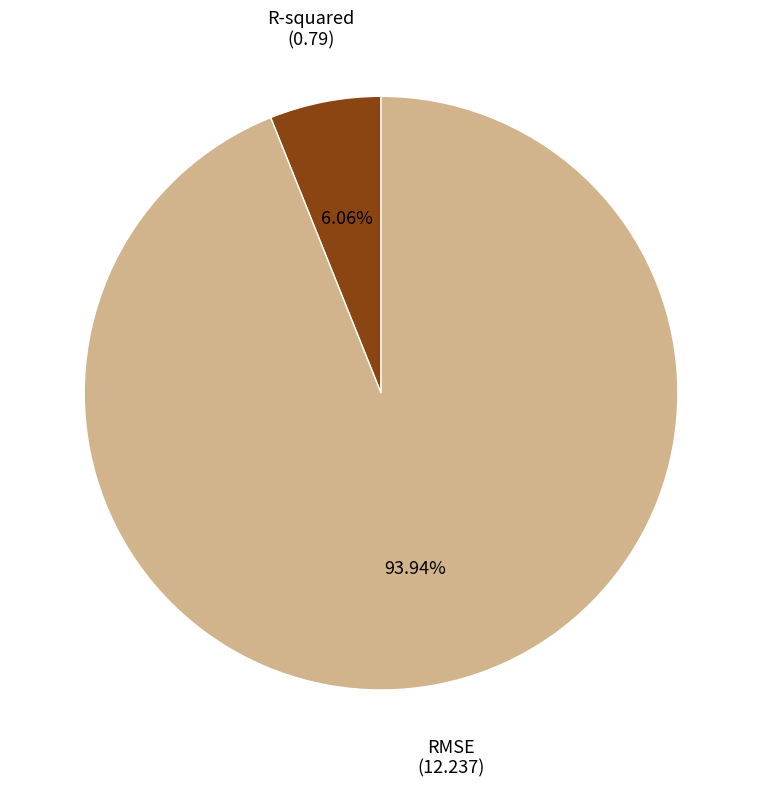

Approximately how many times larger is the value at R-squared compared to RMSE?

0.1